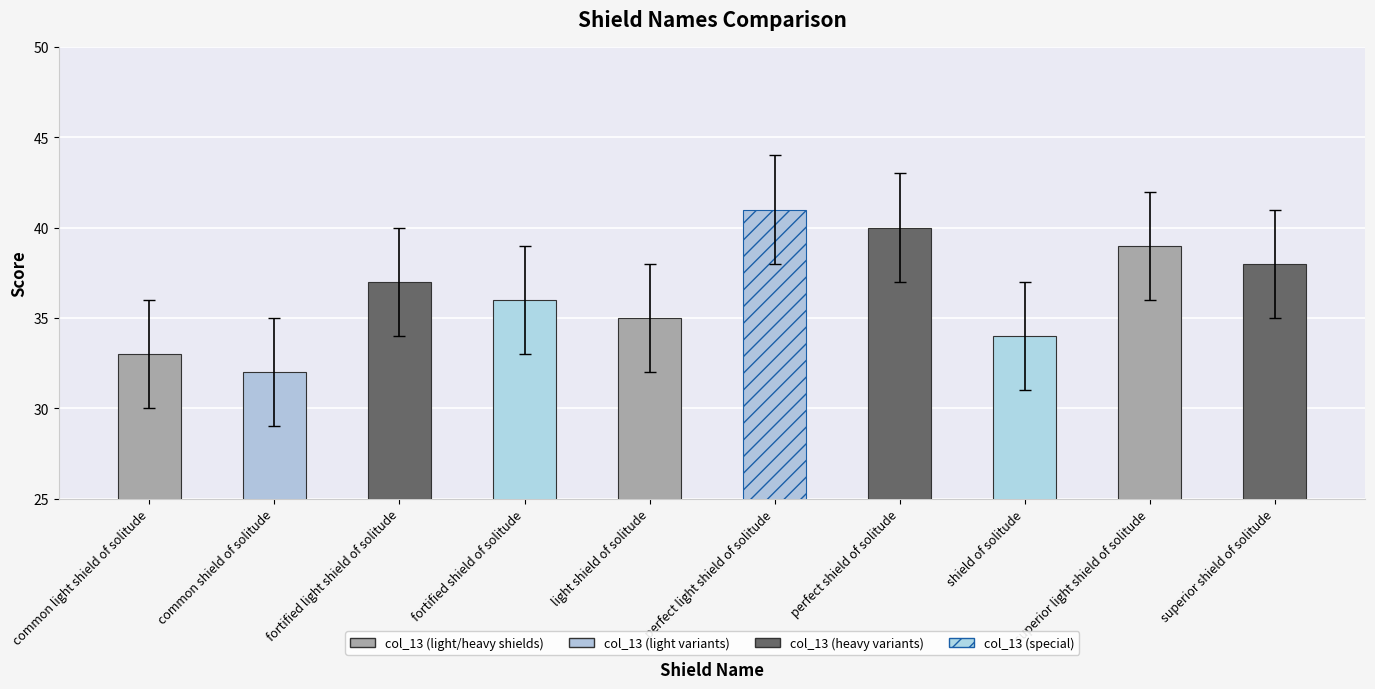

Between light shield of solitude and fortified shield of solitude, which is larger?

fortified shield of solitude